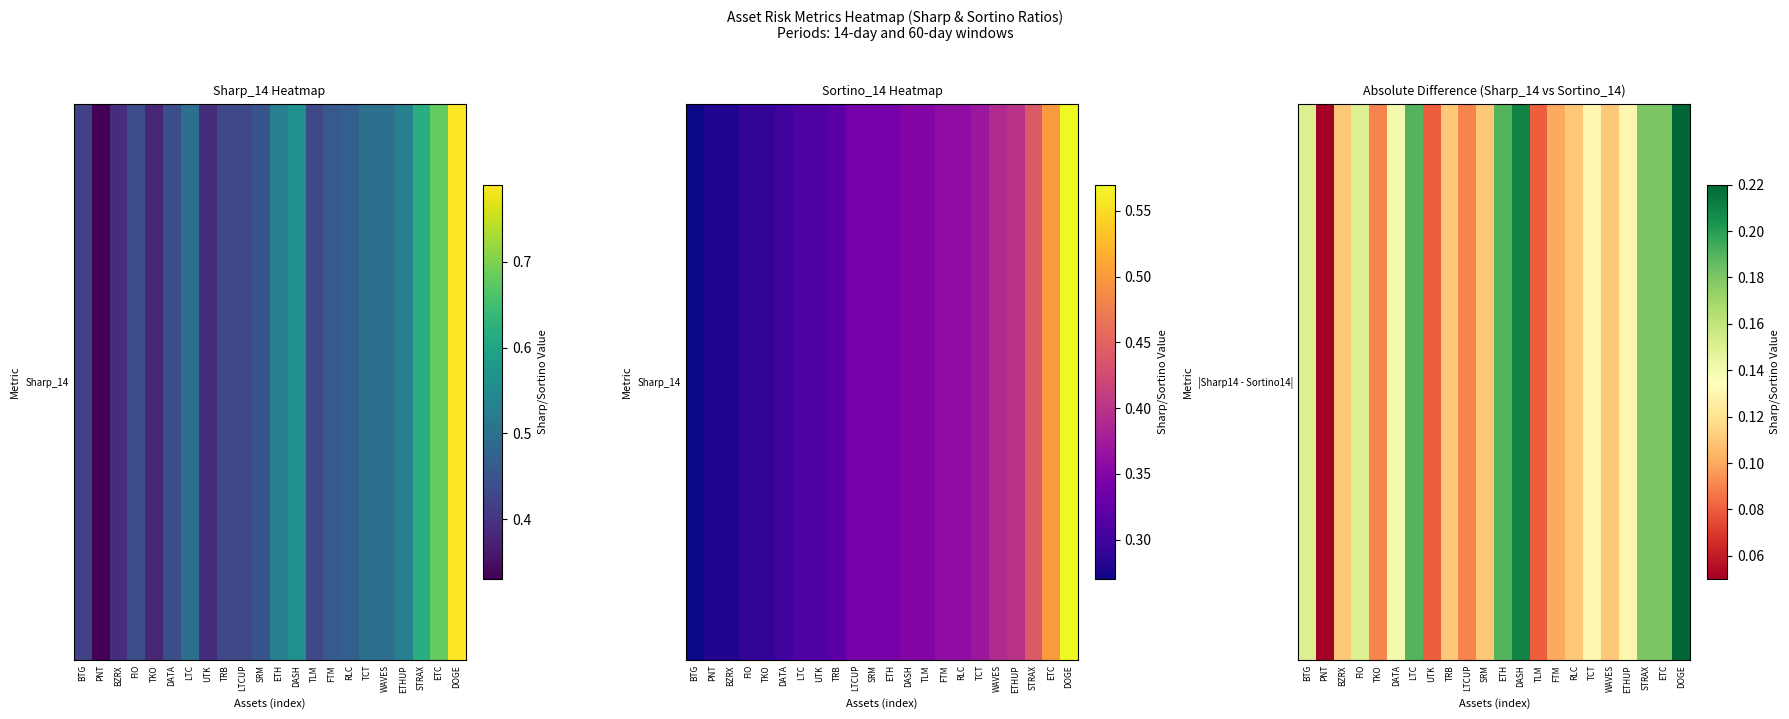

What is the difference between the values at TLM and DATA?

0.1